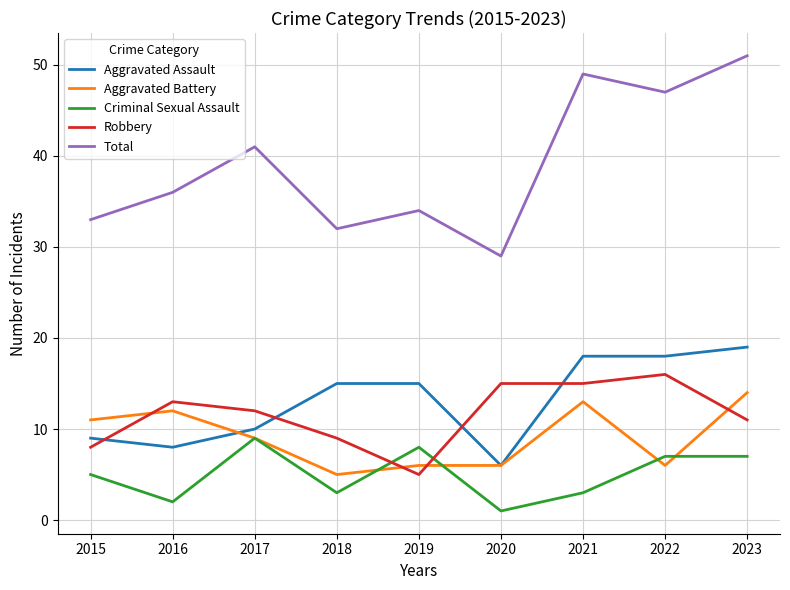

The value of Robbery at 2017 is 3. True or false?

False